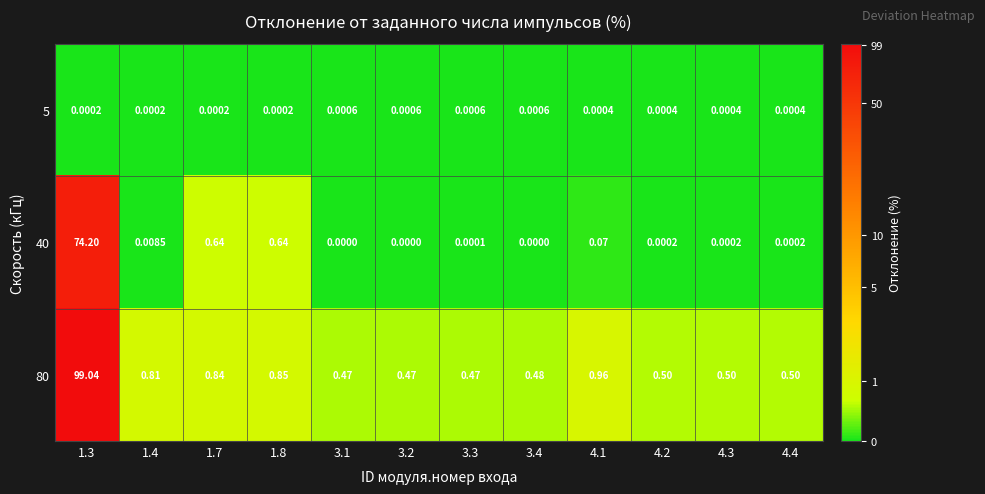

At which category does the chart reach its peak across all series?

1.3